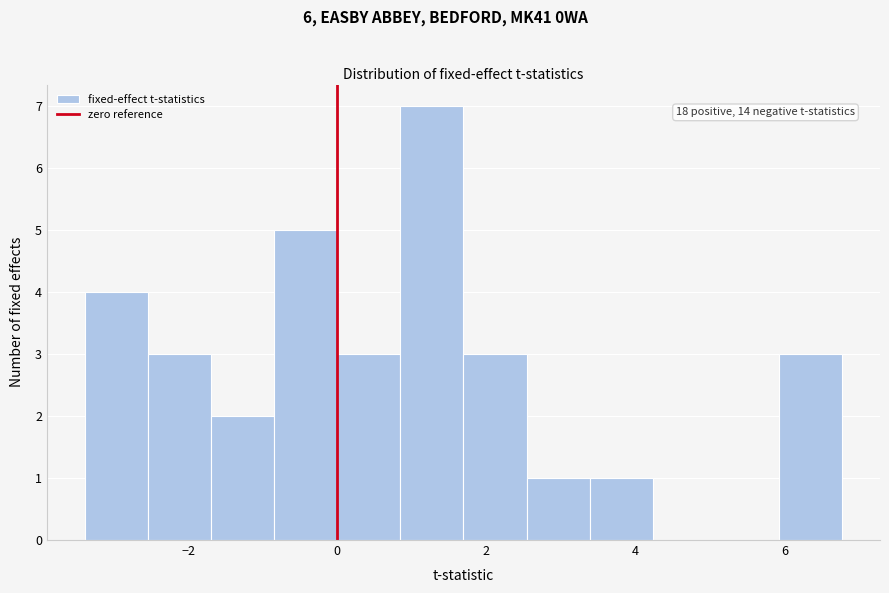

Which range on the x-axis has the tallest bar?

0.8 to 1.6